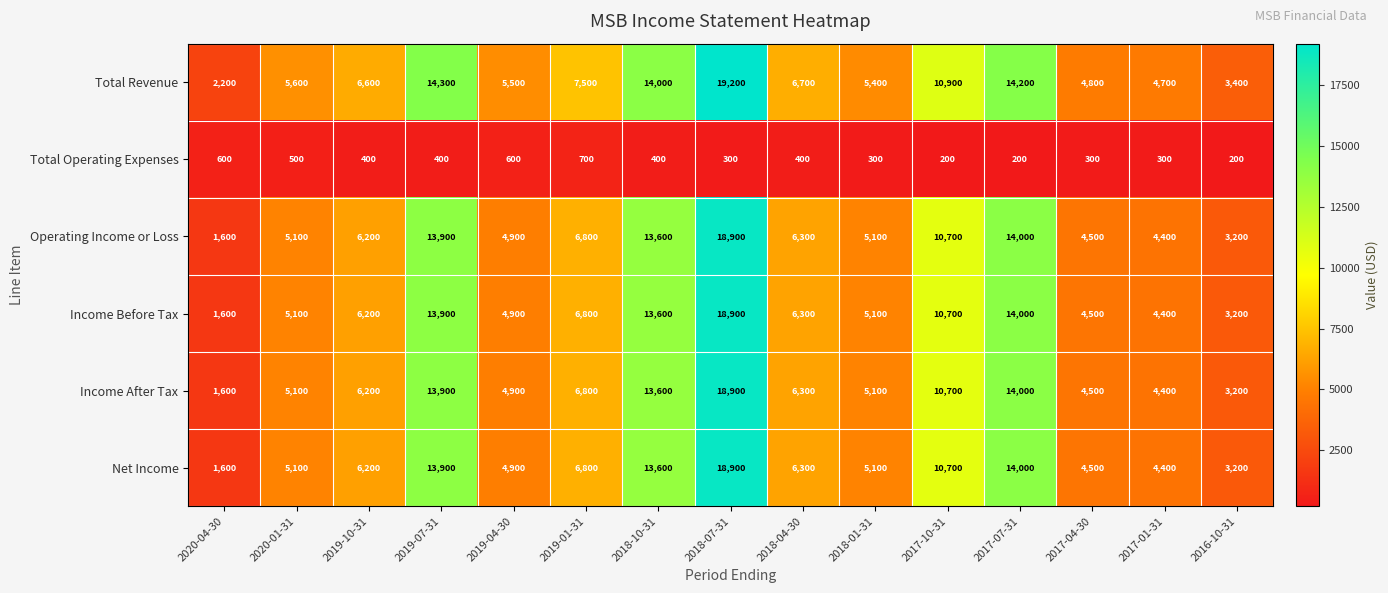

What is the spread (max minus min) of values at 2019-10-31?

6200